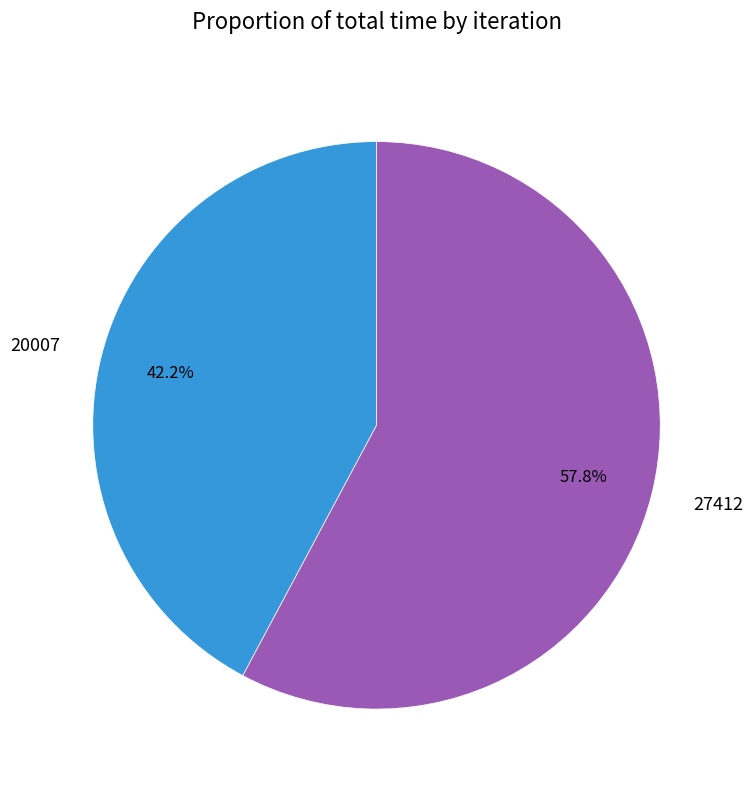

Approximately how many times larger is the value at 27412 compared to 20007?

1.4